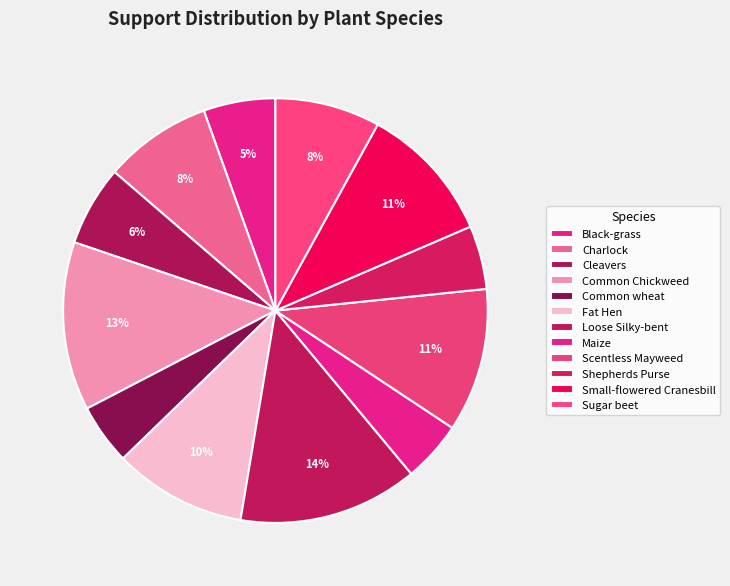

Count the number of slices in the pie.

12